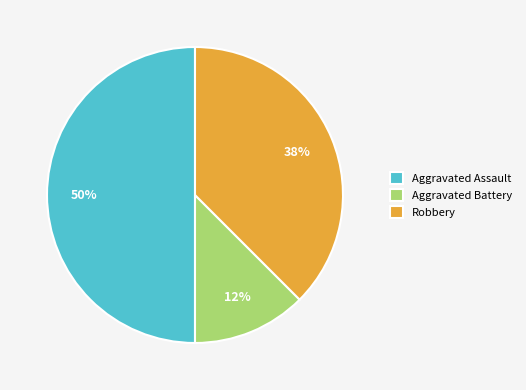

Is it true that Robbery is 50% of the pie?

False